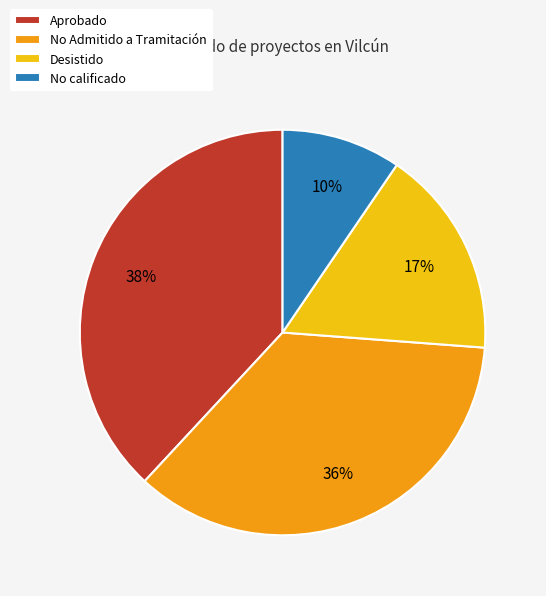

Is there any slice that represents more than half of the pie?

No